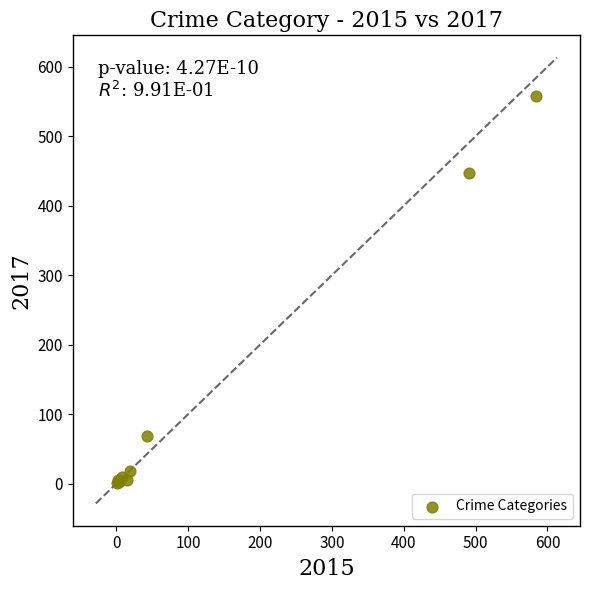

What Y value in the scatter plot is closest to 279?

447